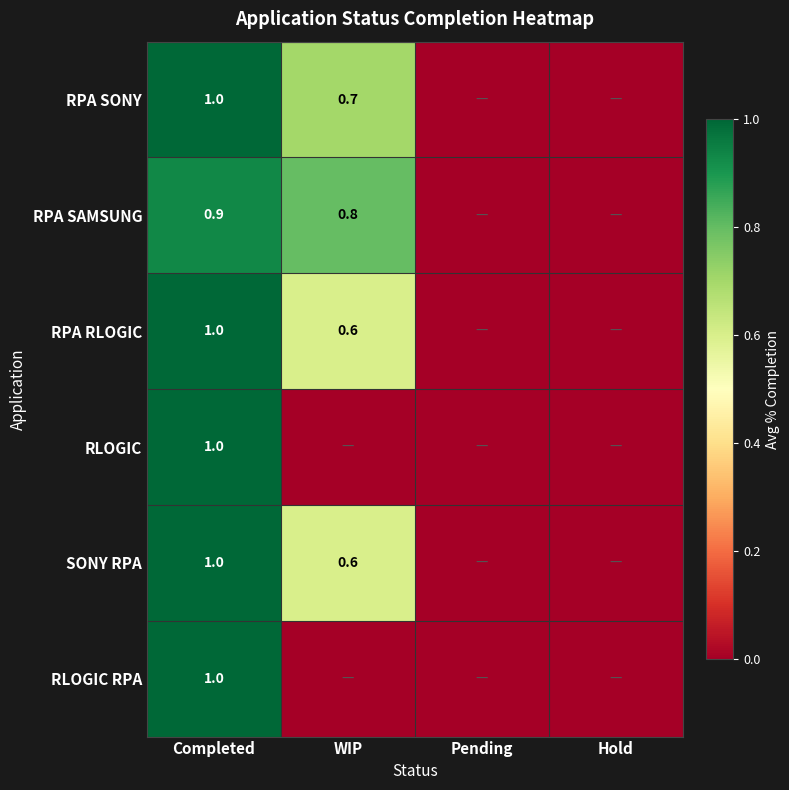

Is it true that RLOGIC RPA equals 1.0 at Completed?

True